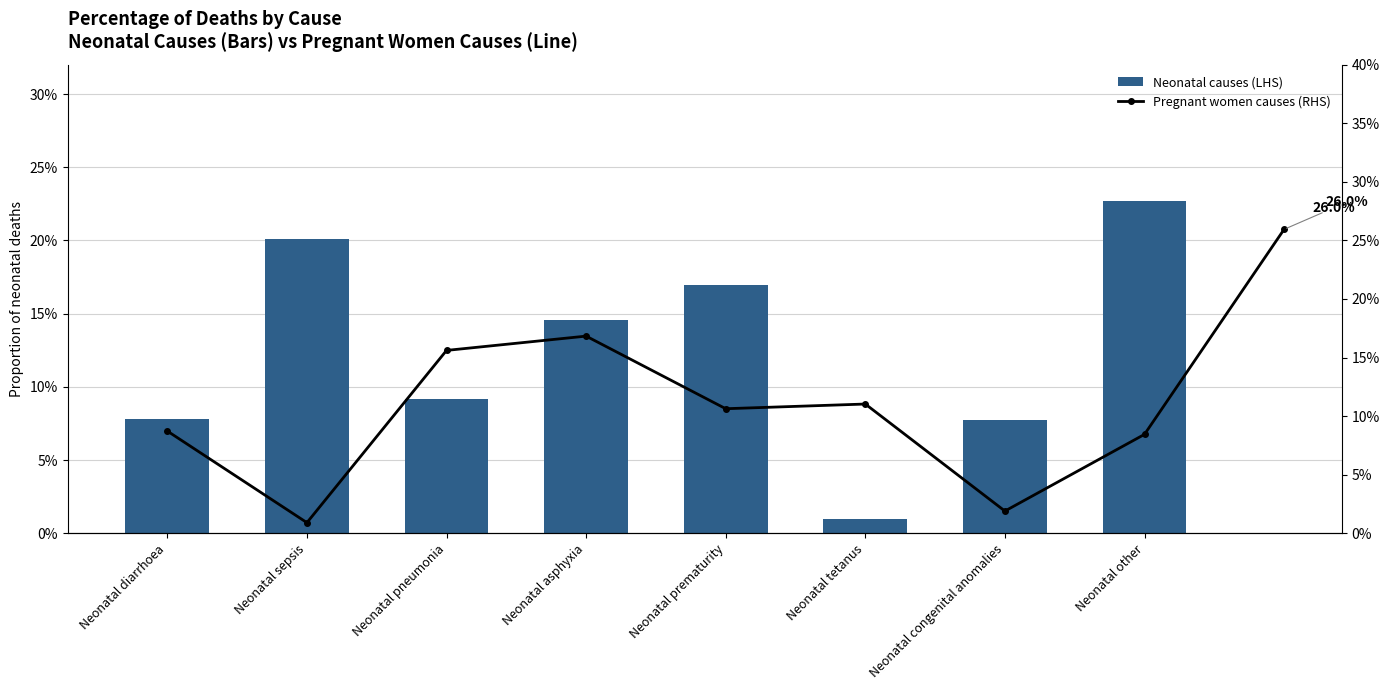

Reading left to right, what are all the values shown in this chart?

Neonatal diarrhoea=0.1	Neonatal sepsis=0.2	Neonatal pneumonia=0.1	Neonatal asphyxia=0.1	Neonatal prematurity=0.2	Neonatal tetanus=0.0	Neonatal congenital anomalies=0.1	Neonatal other=0.2